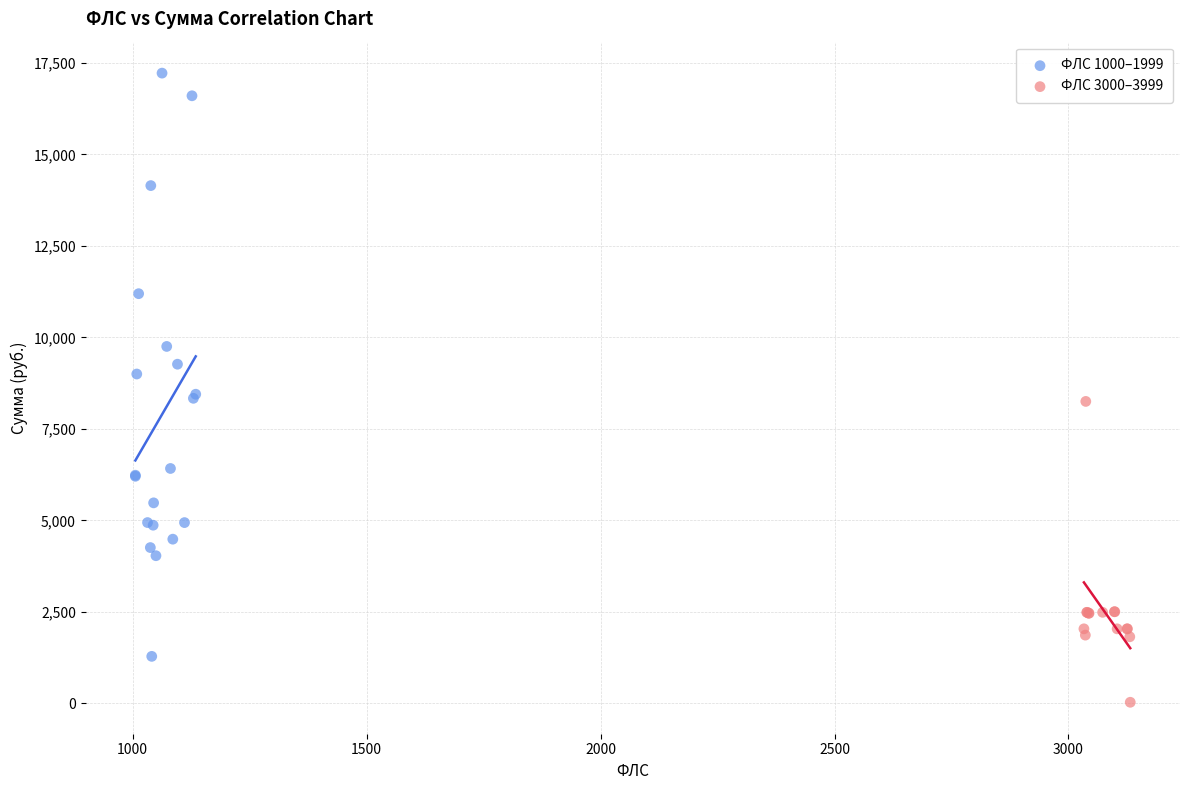

What are all the series names shown in the legend?

ФЛС 1000–1999, ФЛС 3000–3999